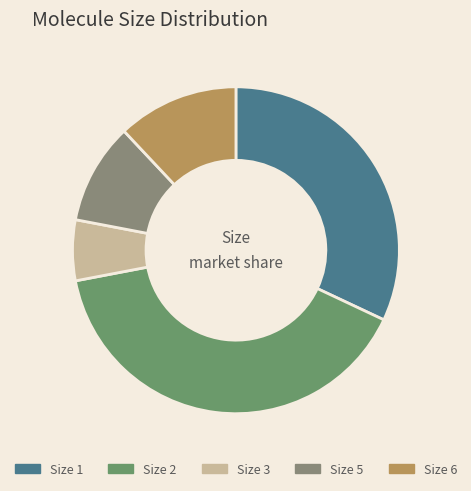

Rank the categories by value from lowest to highest.

3, 5, 6, 1, 2